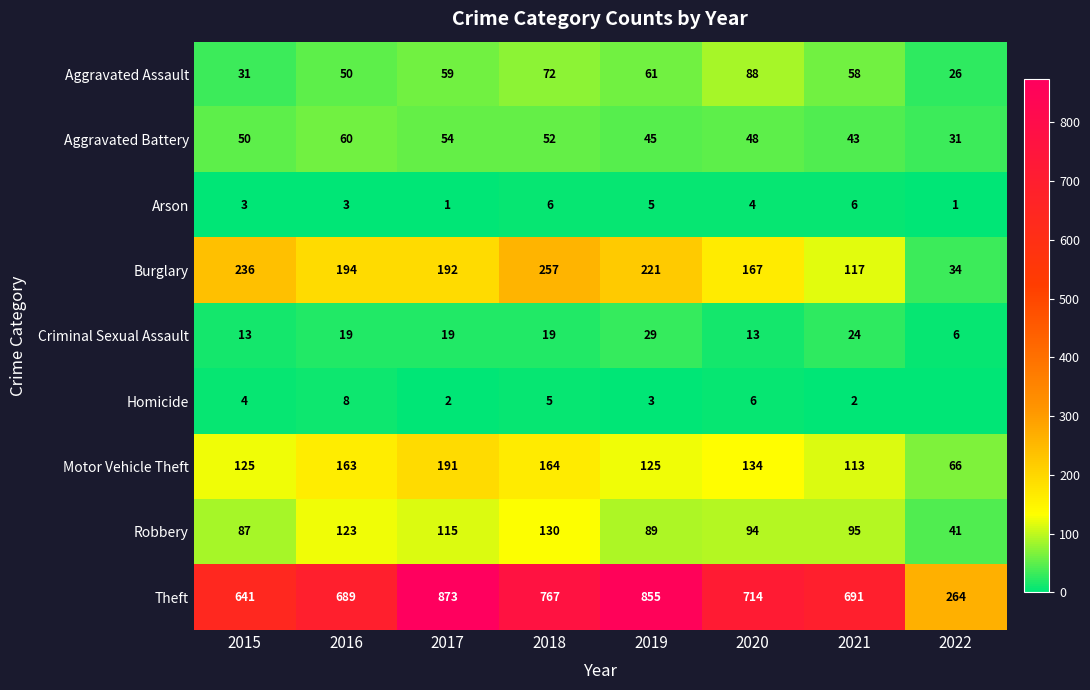

How many values in the Aggravated Battery series are below 50?

4